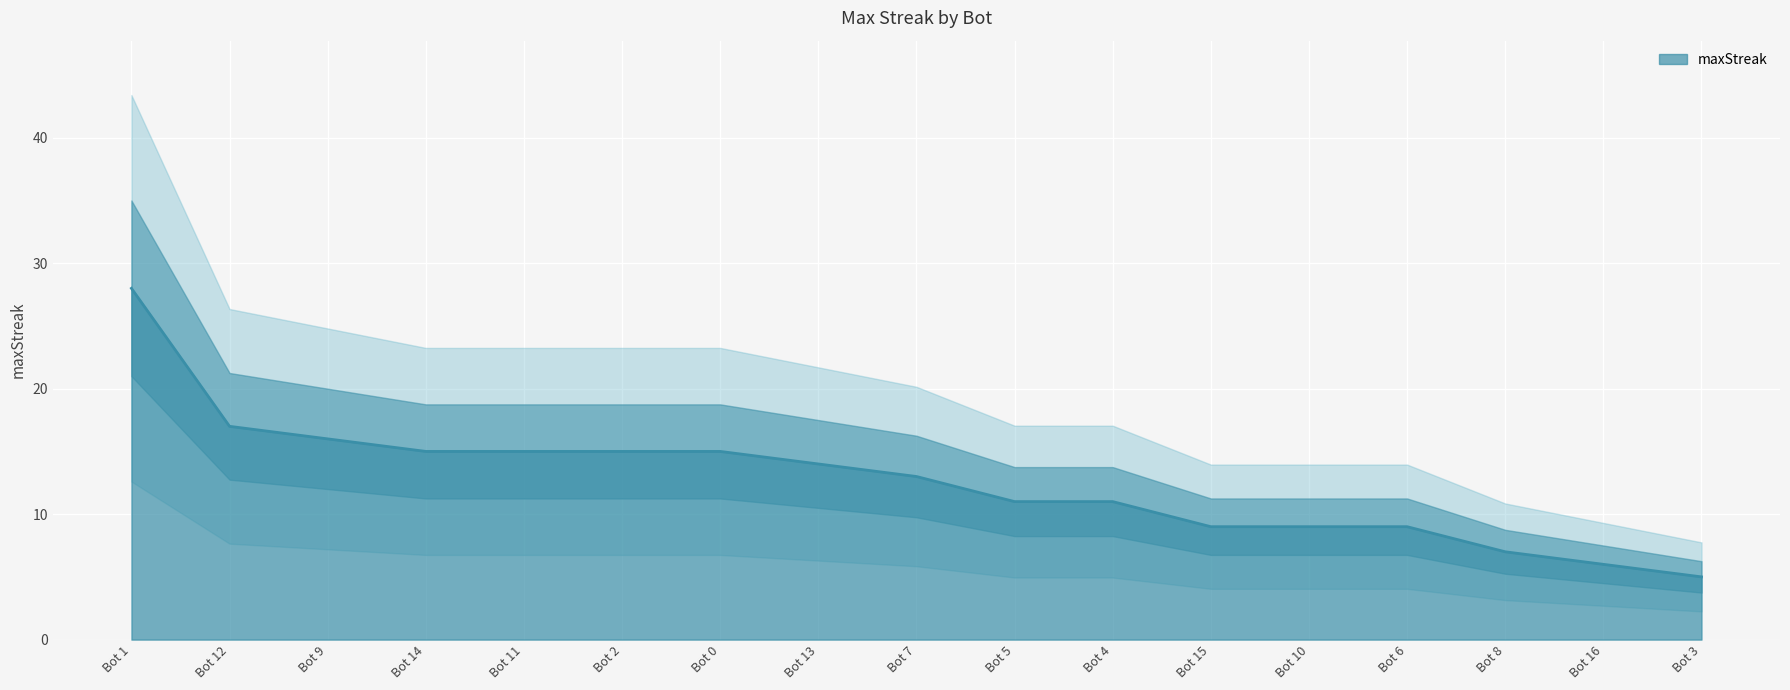

Which category has the lowest value in the maxStreak series?

Bot 3